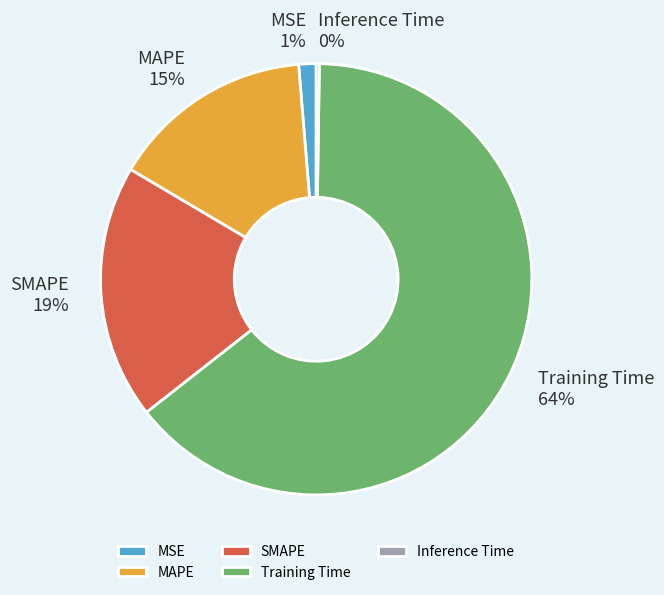

What percentage is the MSE slice, to the nearest percent?

1%